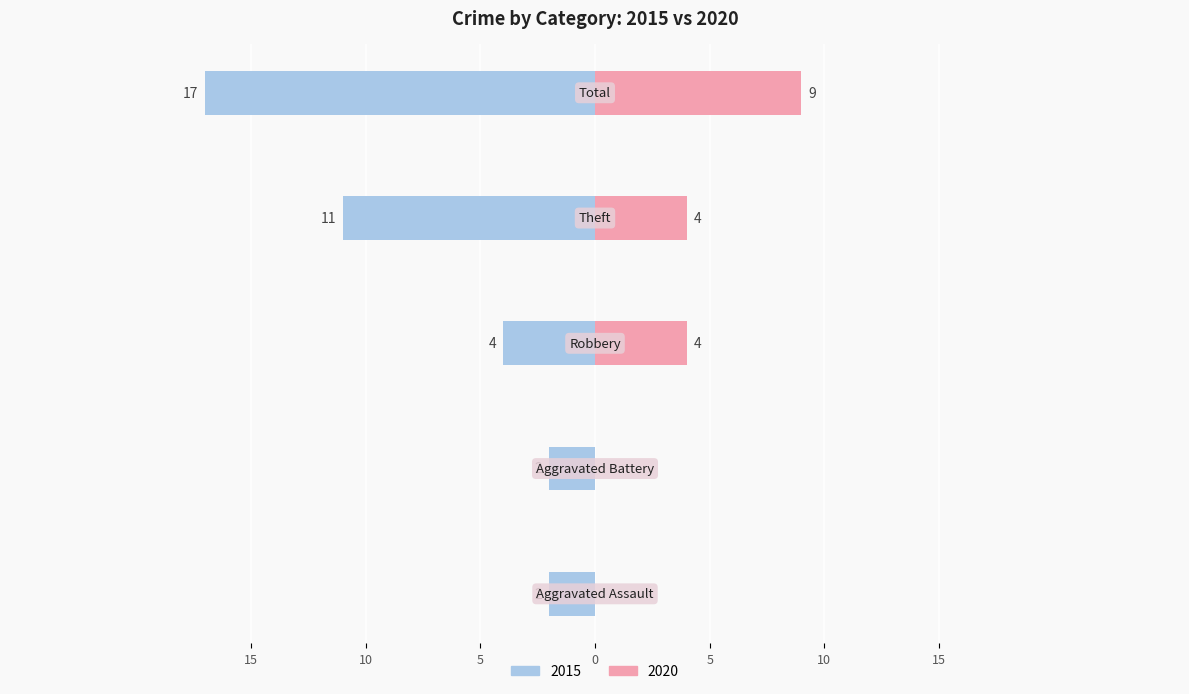

What is the label of the 1st bar from the right?

Total